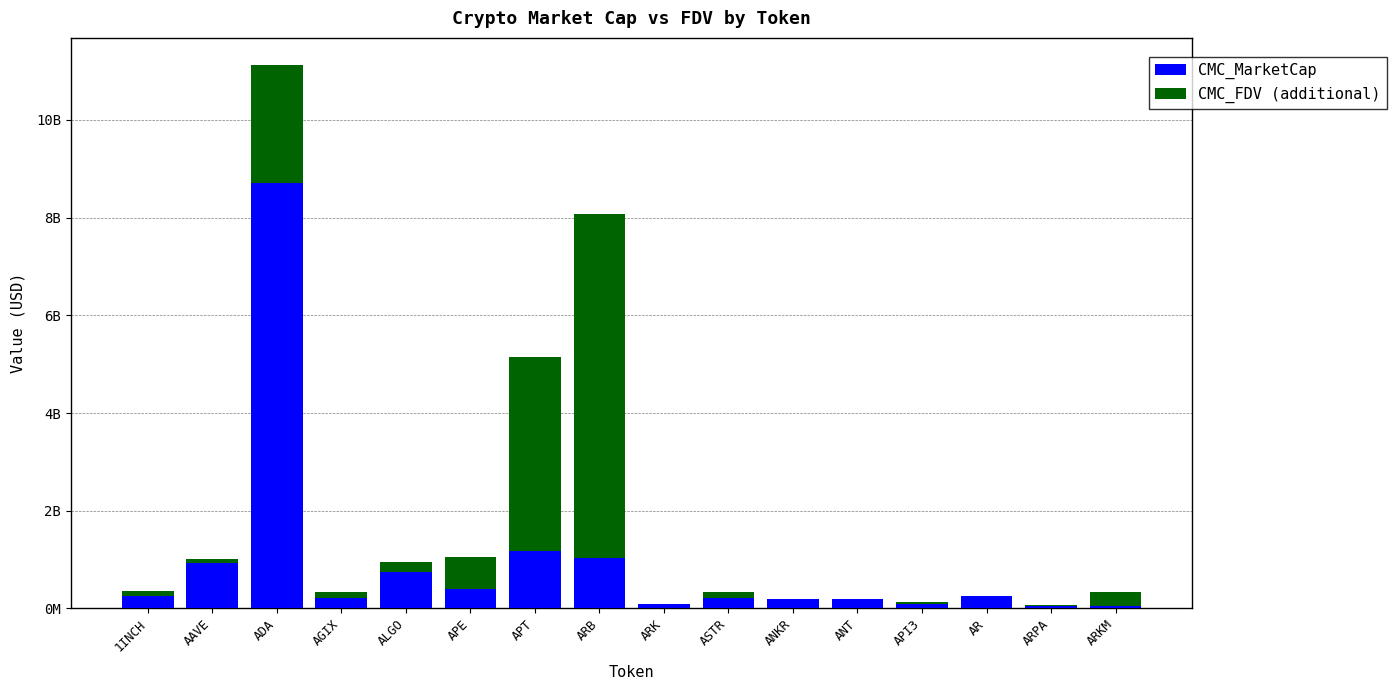

True or false: CMC_FDV (additional) has a value of 30251773 at ARPA.

True